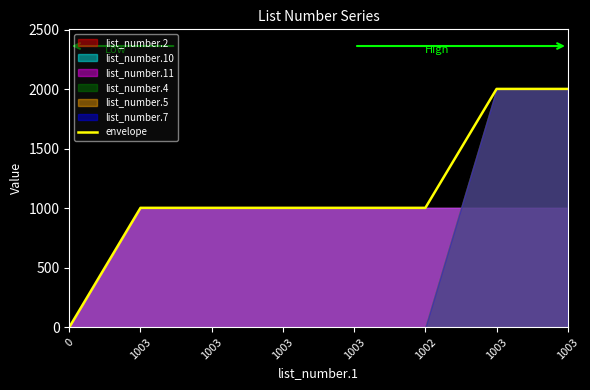

How many values exceed 1003?

2